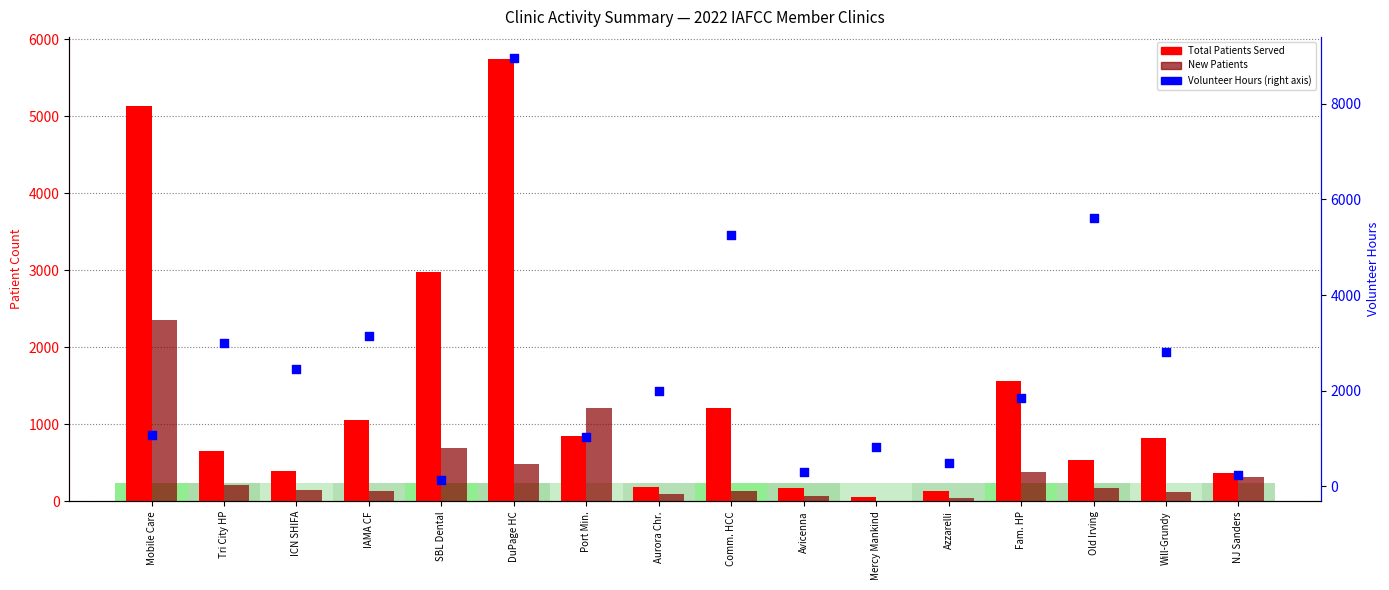

What is the total value across all series at Comm. HCC?

6616